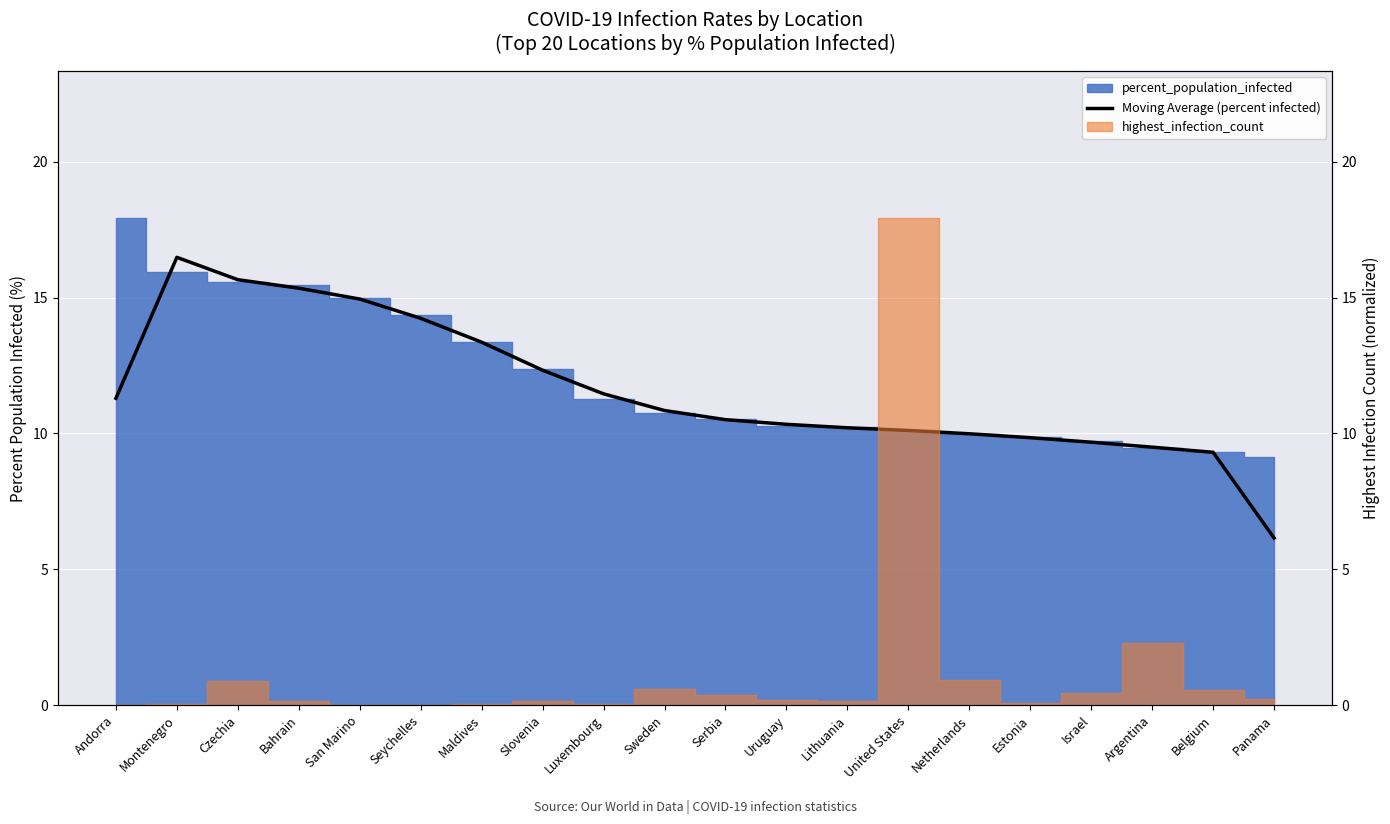

What is the smallest value displayed?

6.2